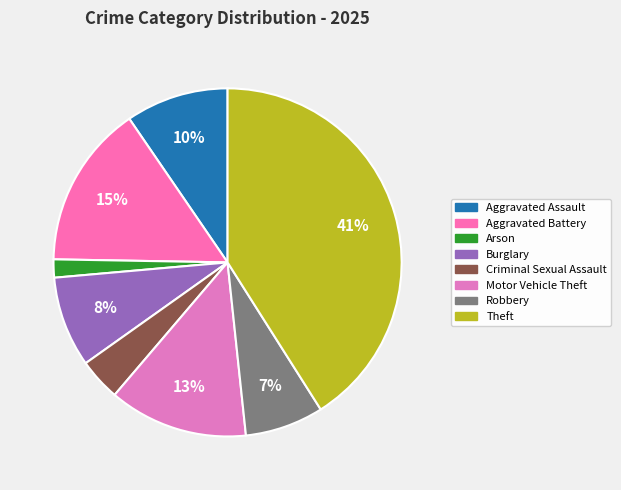

What percentage is the Robbery slice, to the nearest percent?

7%